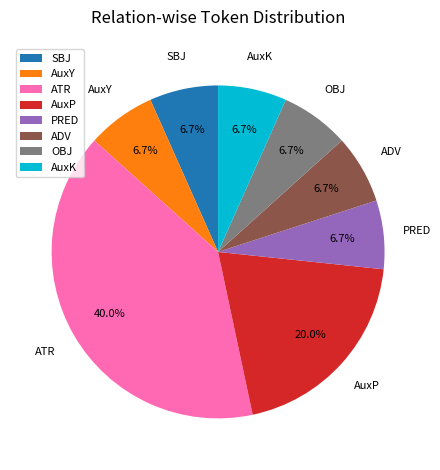

How many slices are in this pie chart?

8